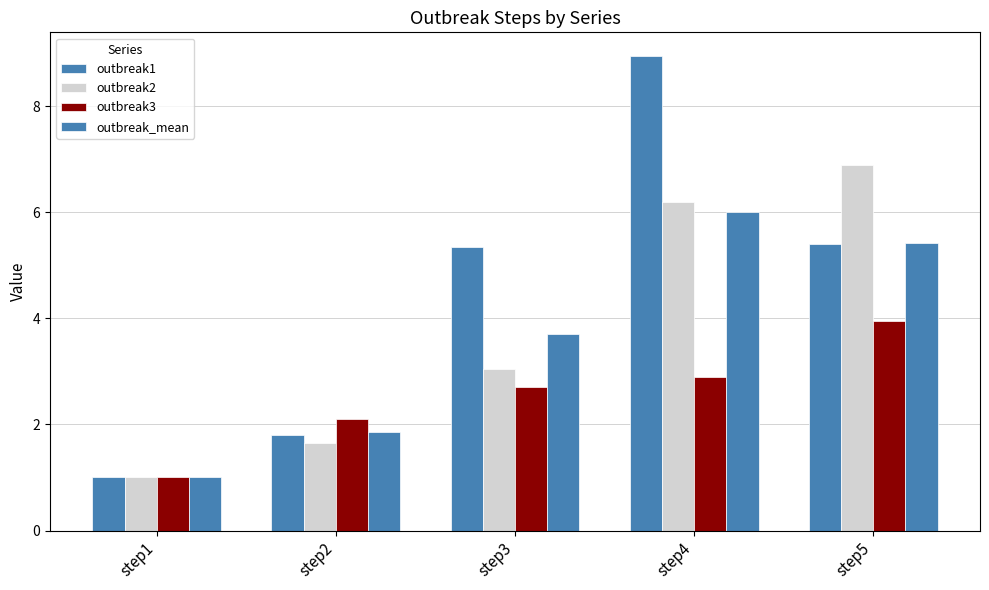

What is the spread (max minus min) of values at step4?

6.0